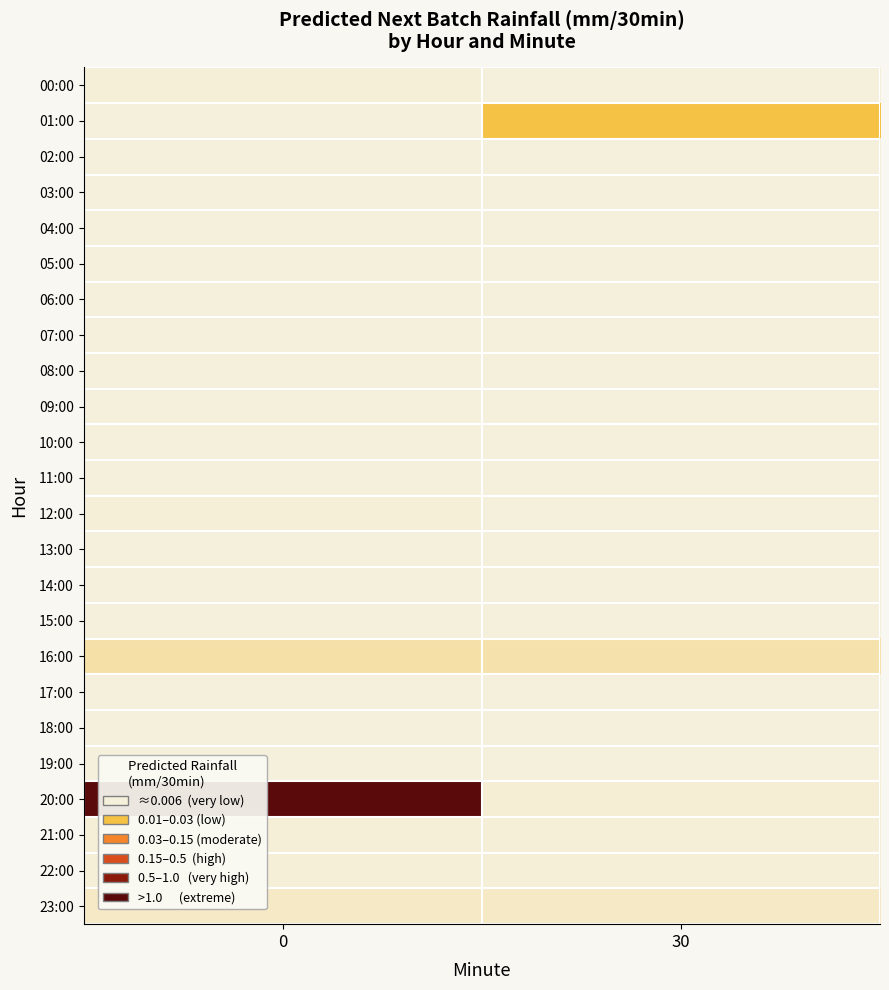

Reading left to right, list all the values displayed in this chart.

row_0: 0.0	0.0
row_1: 0.0	0.4
row_2: 0.0	0.0
row_3: 0.0	0.0
row_4: 0.0	0.0
row_5: 0.0	0.0
row_6: 0.0	0.0
row_7: 0.0	0.0
row_8: 0.0	0.0
row_9: 0.0	0.0
row_10: 0.0	0.0
row_11: 0.0	0.0
row_12: 0.0	0.0
row_13: 0.0	0.0
row_14: 0.0	0.0
row_15: 0.0	0.0
row_16: 0.1	0.1
row_17: 0.0	0.0
row_18: 0.0	0.0
row_19: 0.0	0.0
row_20: 2.0	0.0
row_21: 0.0	0.0
row_22: 0.0	0.0
row_23: 0.1	0.1